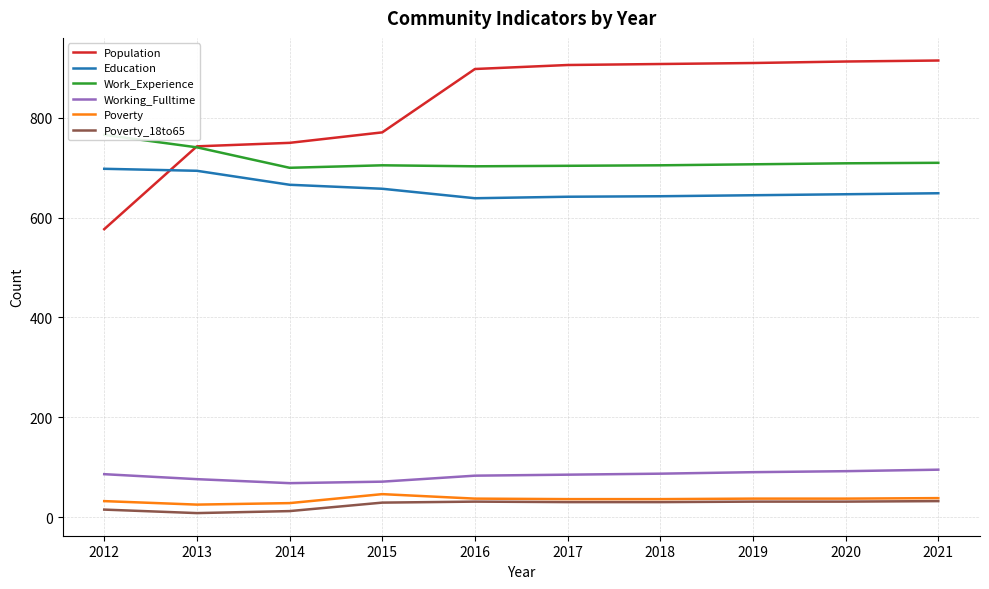

True or false: Working_Fulltime and Poverty intersect in this chart.

False